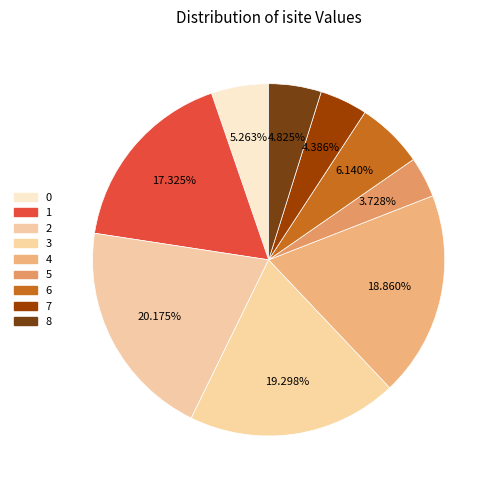

To the nearest percent, what is the difference between the 5 and 0 slice percentages?

2%